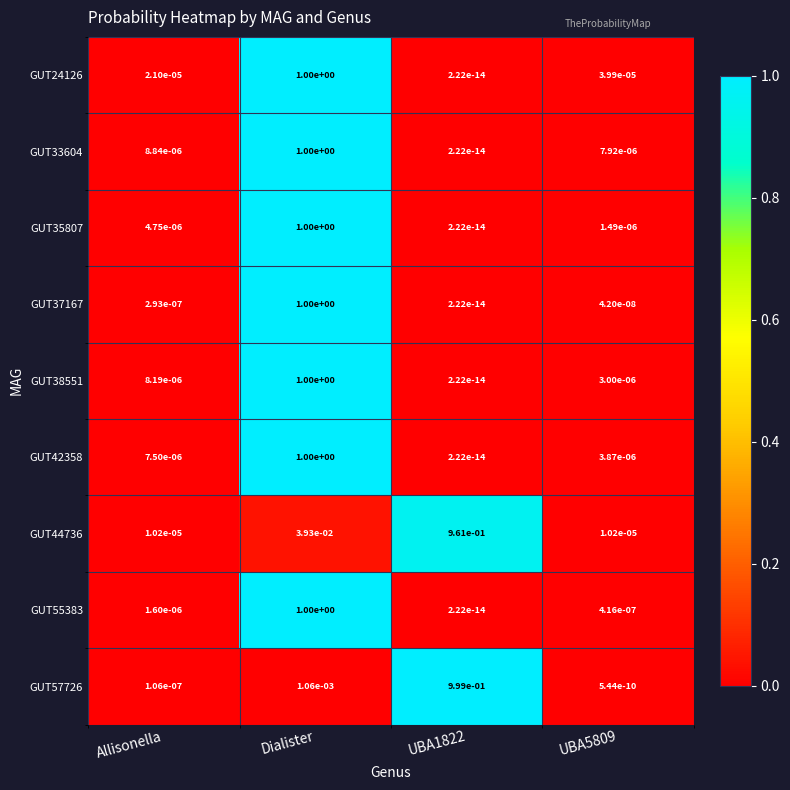

The value of GUT35807 at Dialister is 0.7. True or false?

False